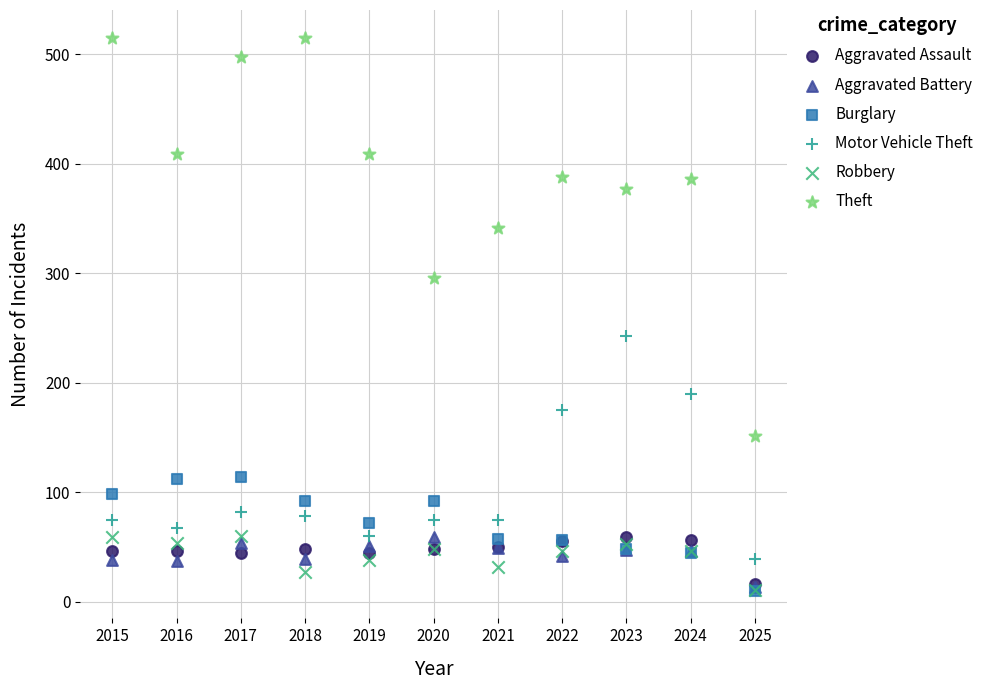

In the Motor Vehicle Theft series, what Y value is closest to 141?

175